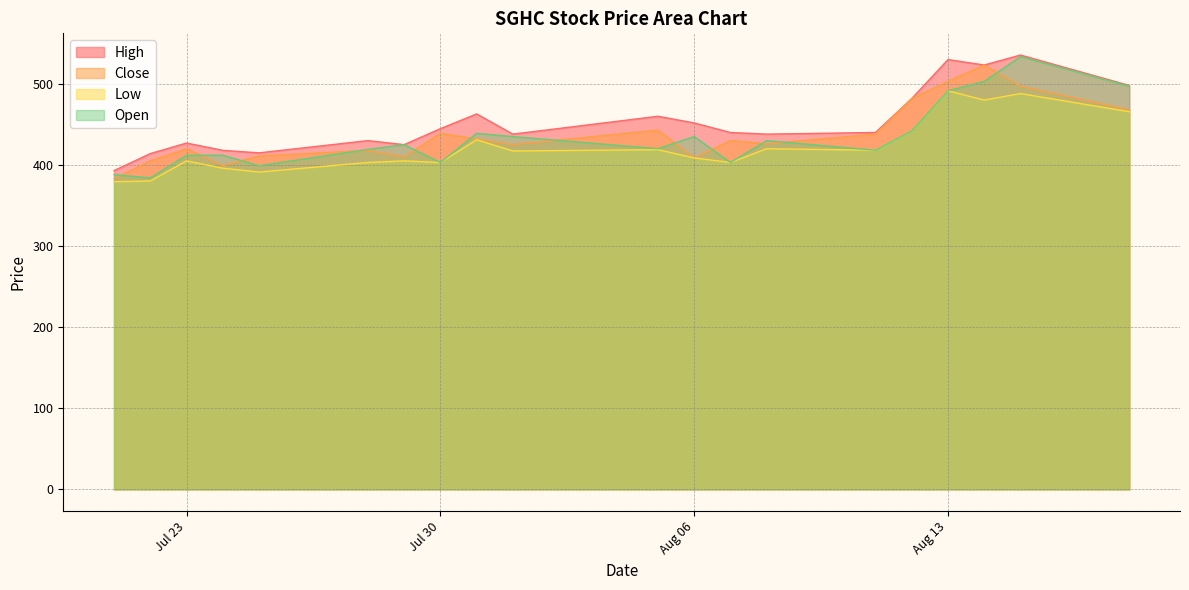

True or false: Close has a value of 824.0 at 2024-08-12.

False